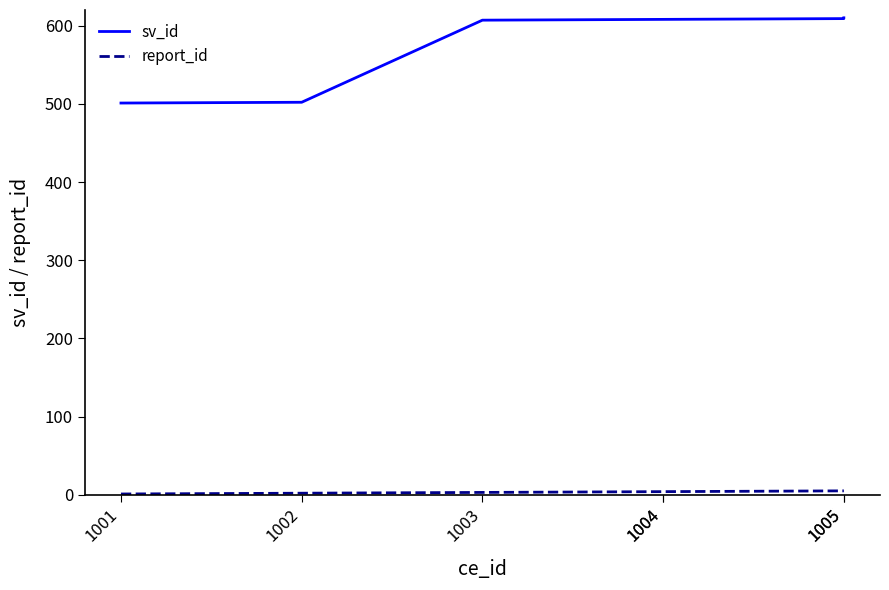

What is the sum of all sv_id values?

4045